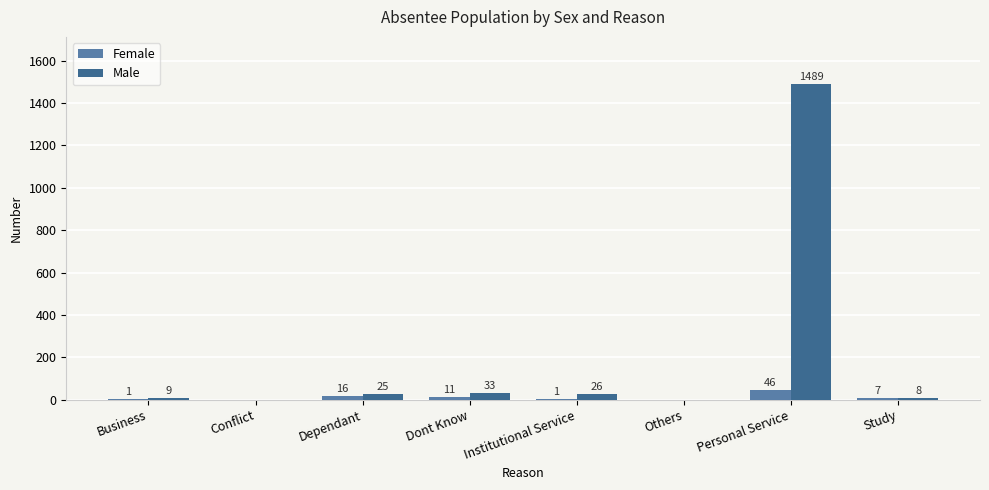

At which category is the sum across all series the highest?

Personal Service